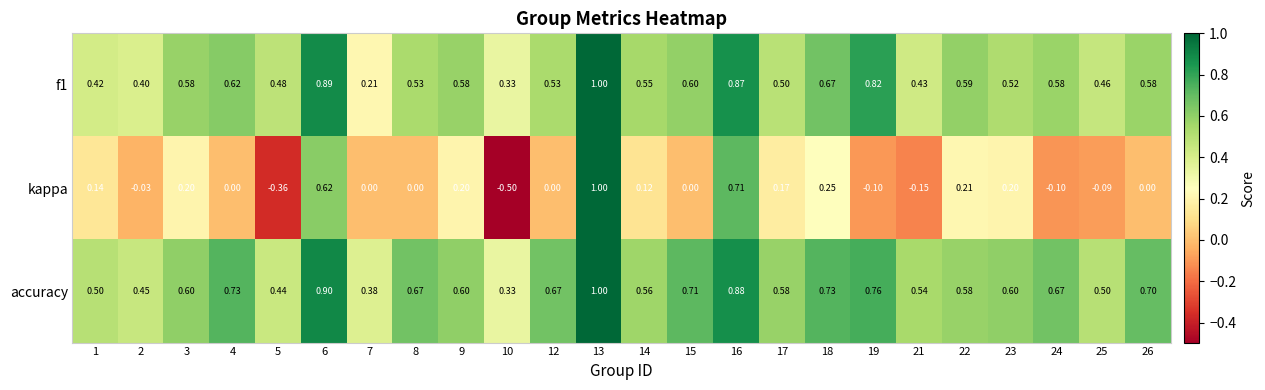

What is the minimum value shown in the chart?

-0.5